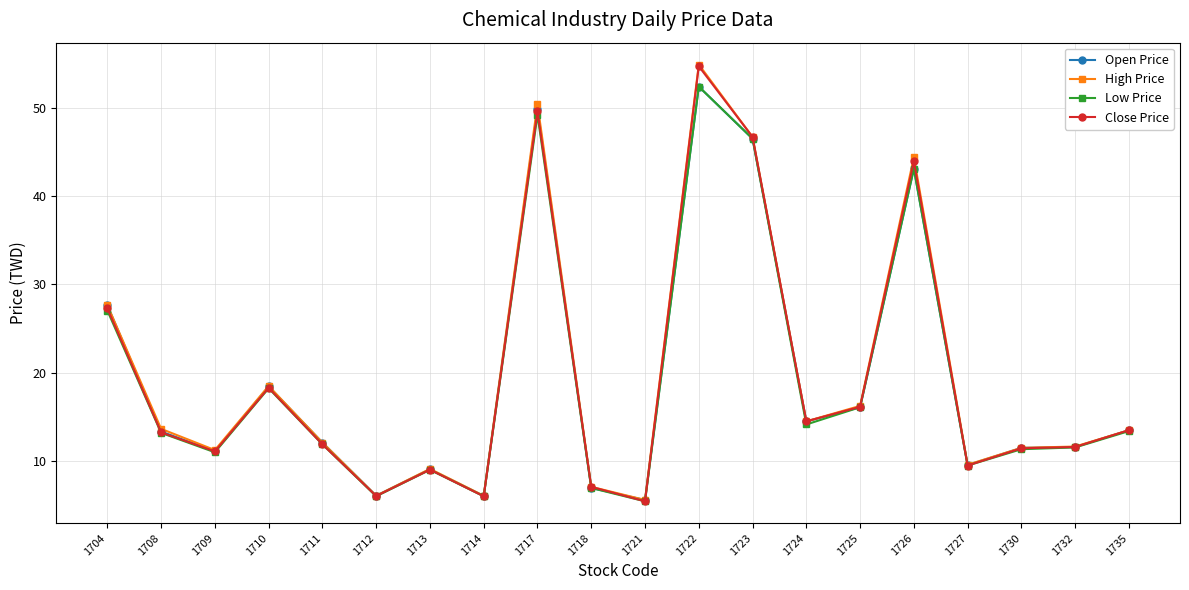

Which series changed the most between 1710 and 1725?

Open Price